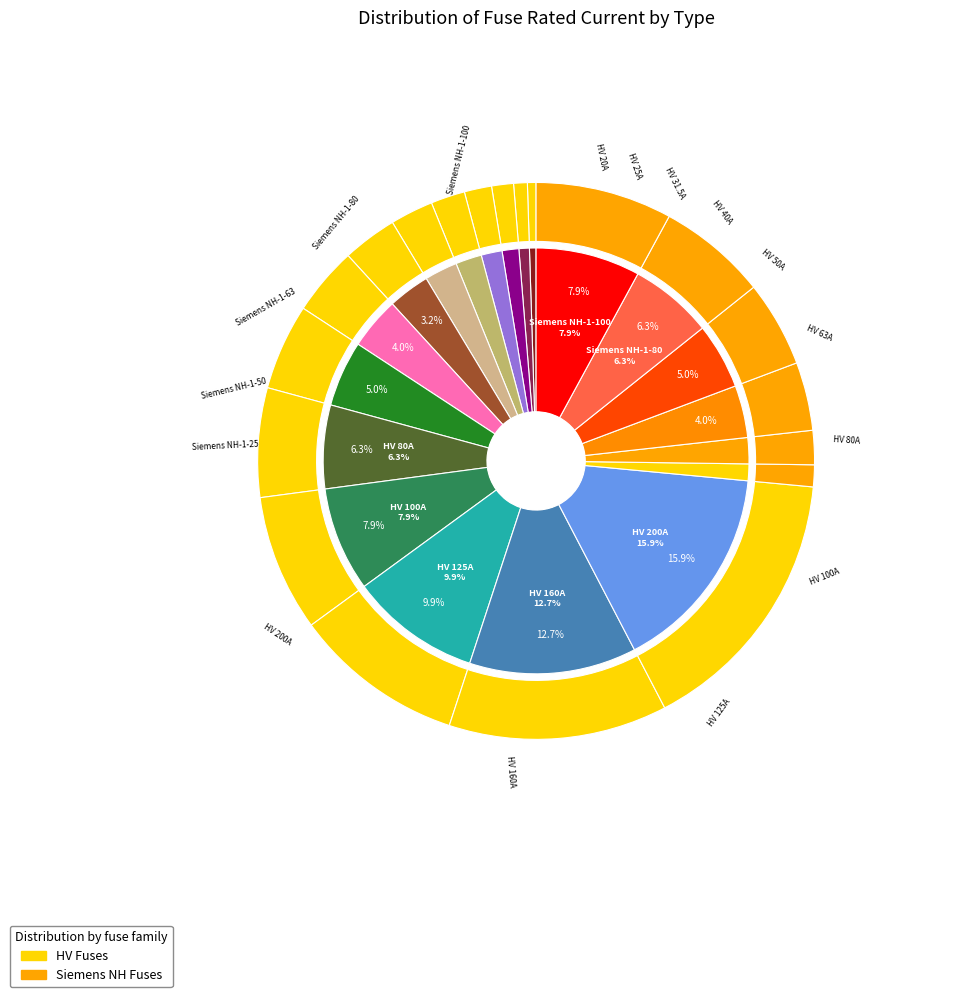

Which slice is the largest?

HV 200A